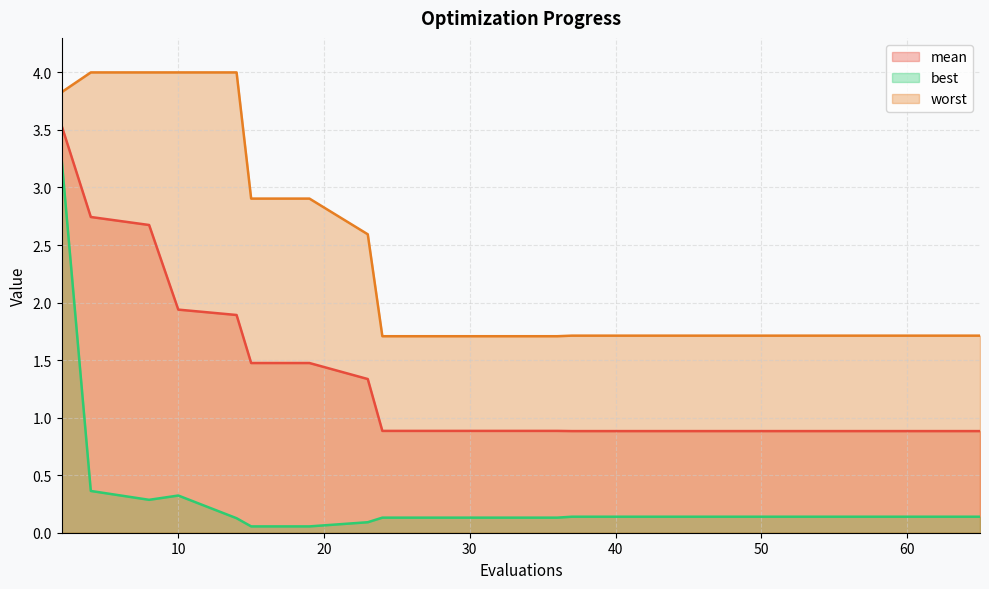

What is the average value of the best series?

0.3